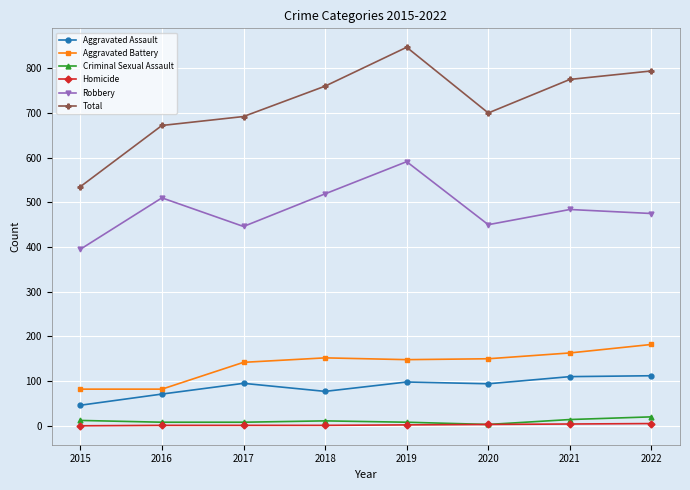

What is the value of the Aggravated Battery point at the 6th from the left?

150